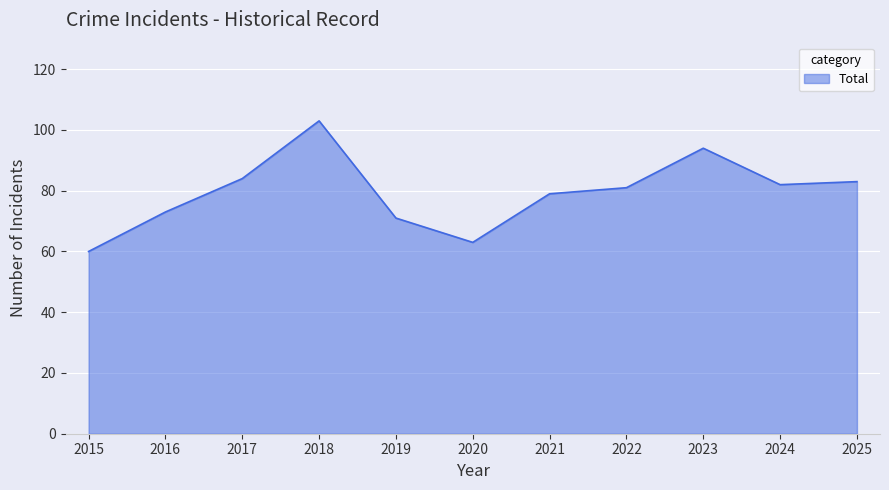

Reading left to right, list all the values displayed in this chart.

60	73	84	103	71	63	79	81	94	82	83